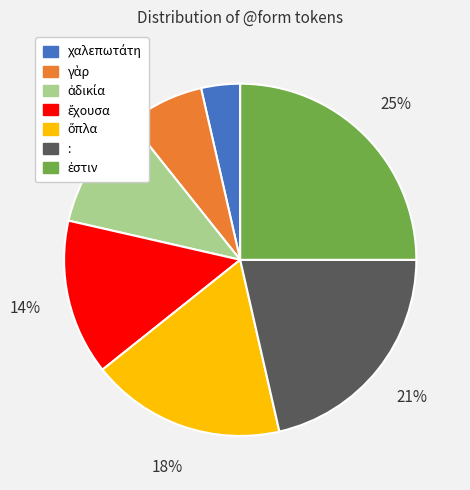

To the nearest percent, what is the average slice percentage?

14%